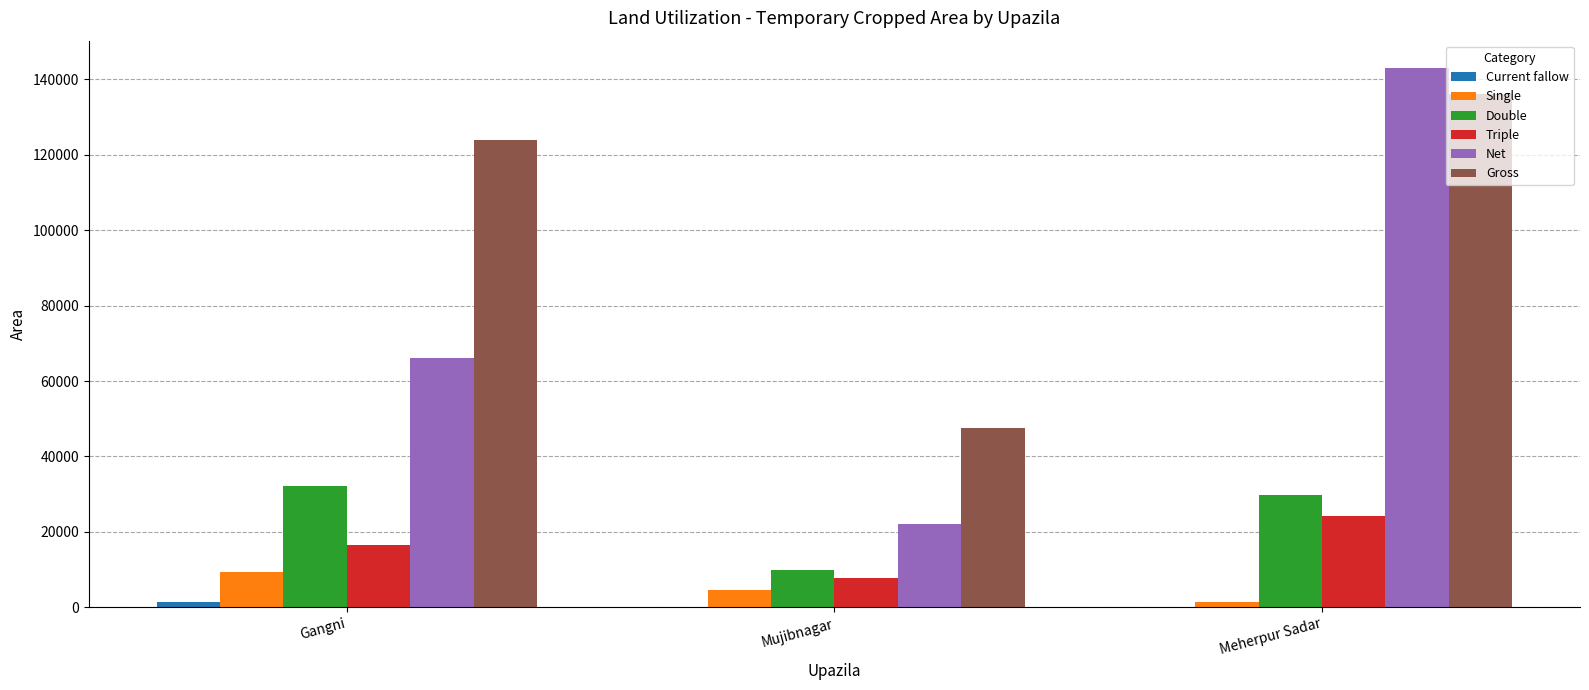

The value of Triple at Mujibnagar is 7704. True or false?

True